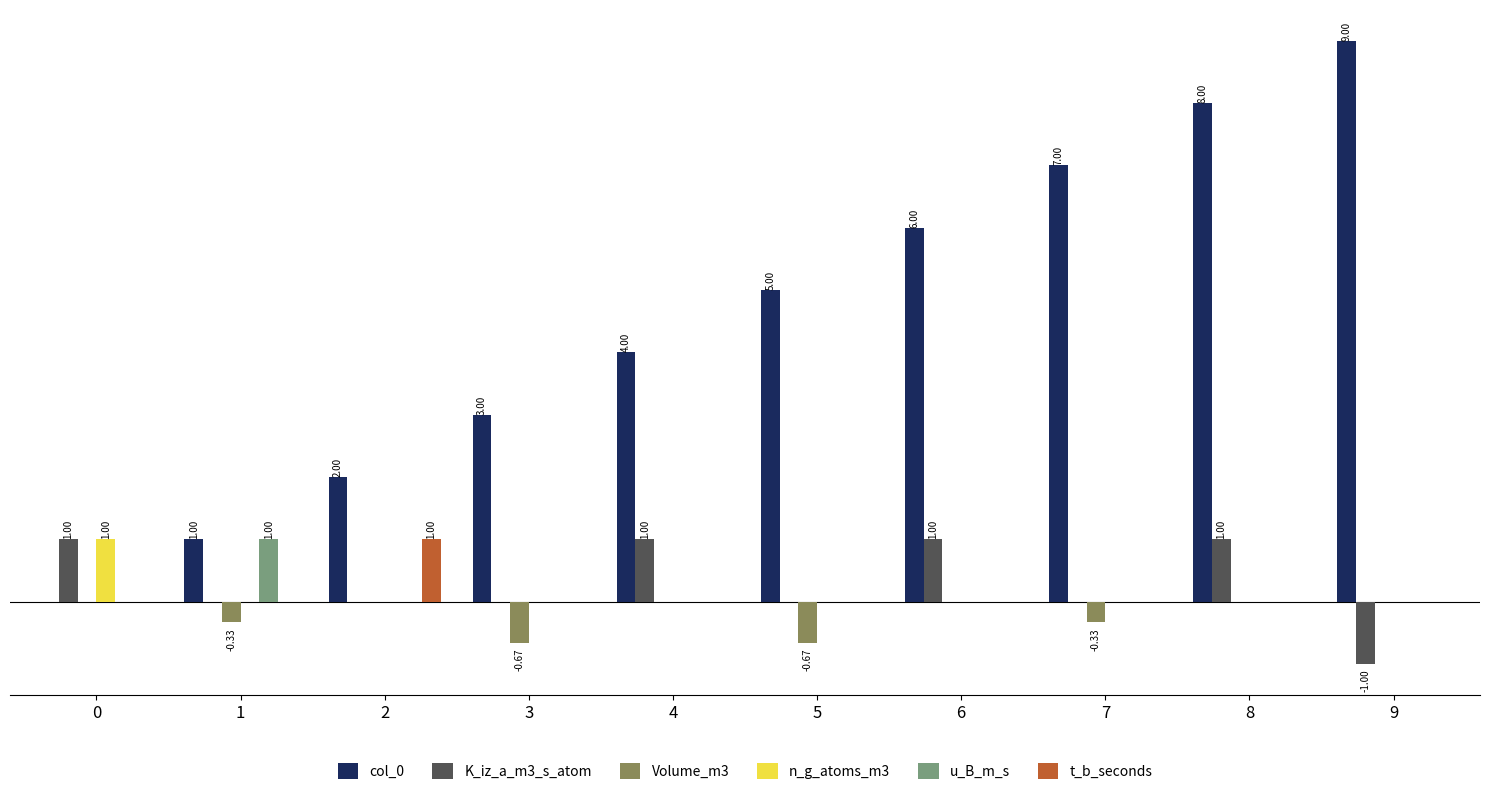

What is the average value of the u_B_m_s series?

0.1